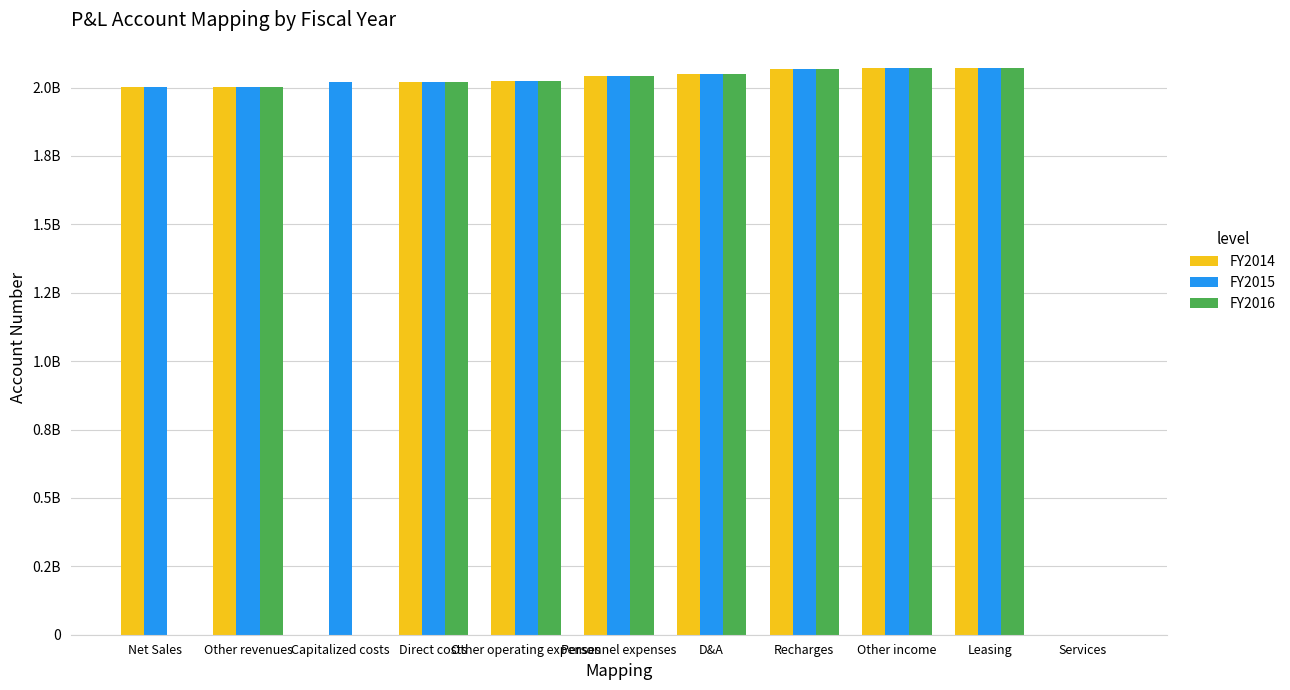

What are all the series names shown in the legend?

FY2014, FY2015, FY2016